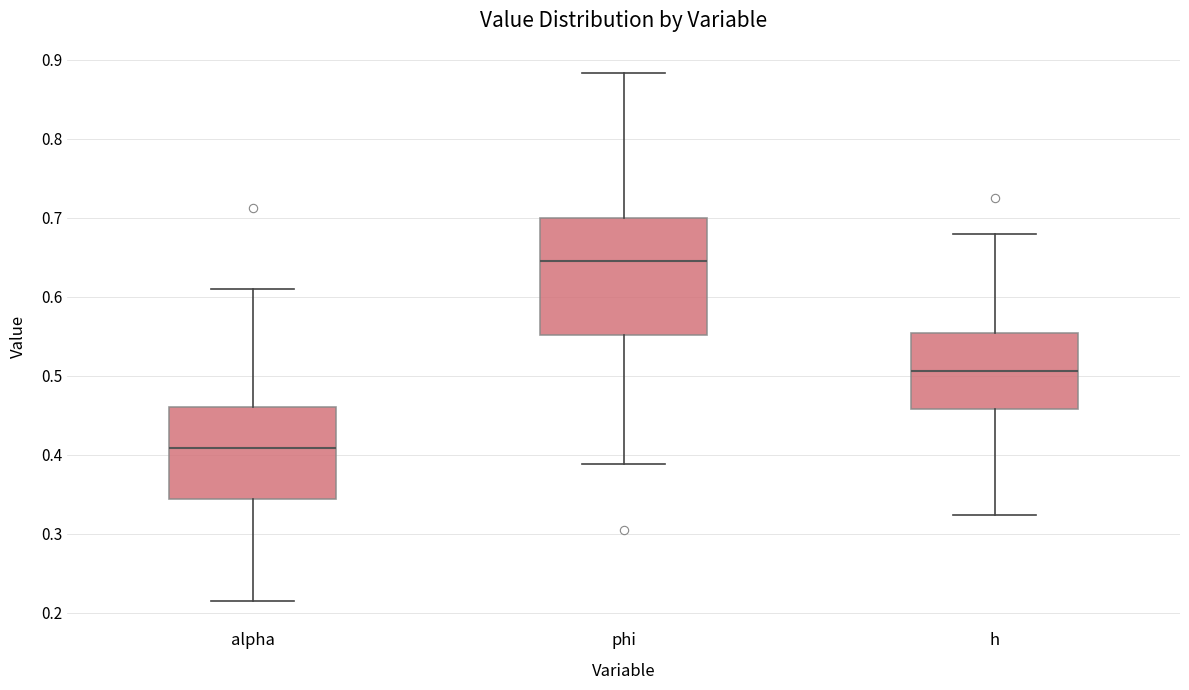

Which box's median line is the highest?

phi